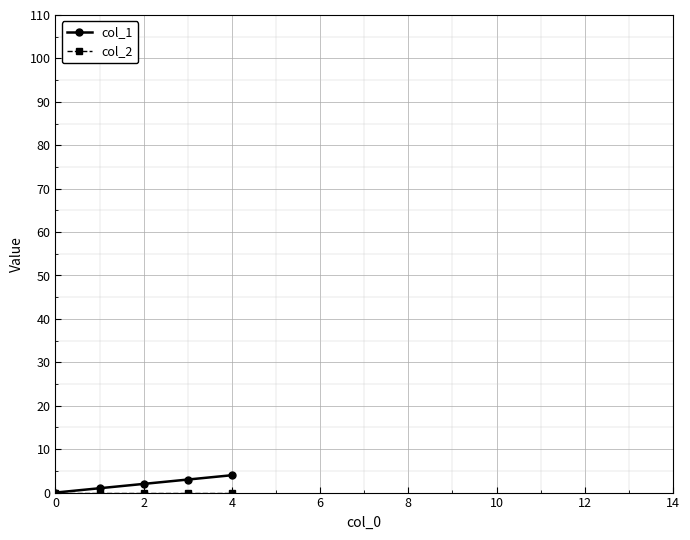

How many lines are shown in the chart?

2